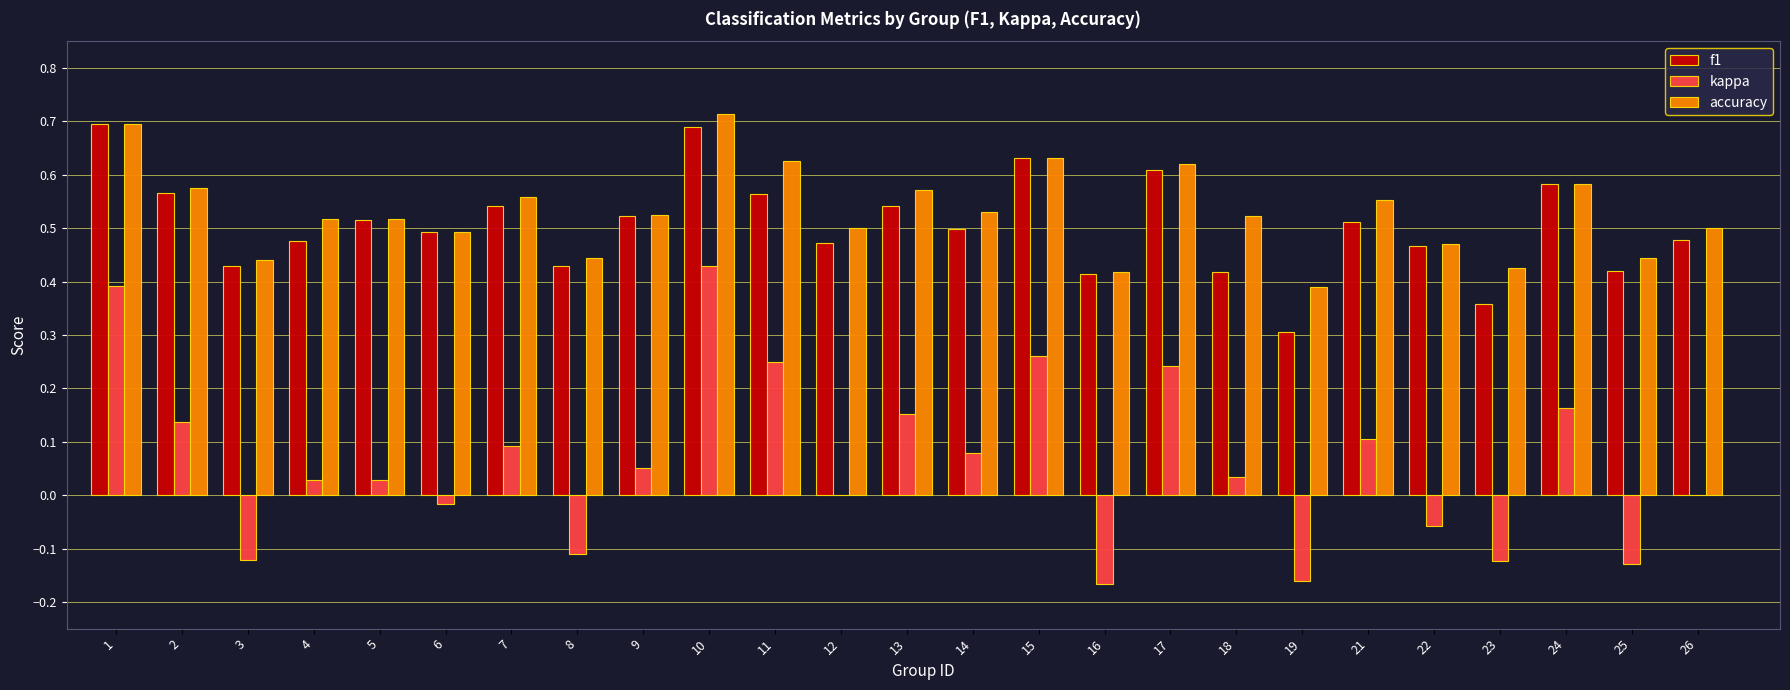

Between 2 and 26, which series saw the biggest shift?

kappa